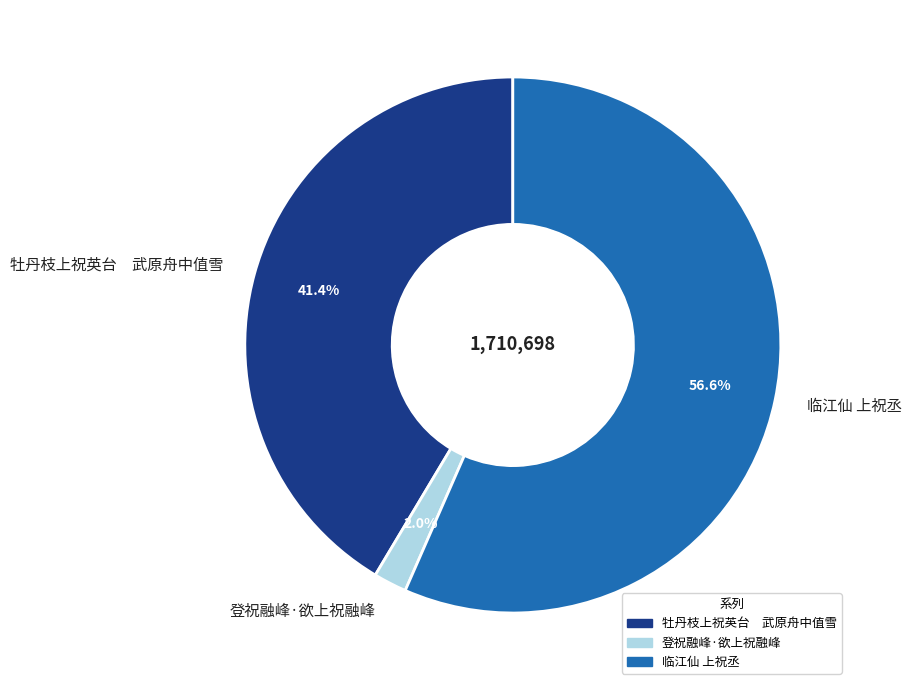

Count the number of slices in the pie.

3